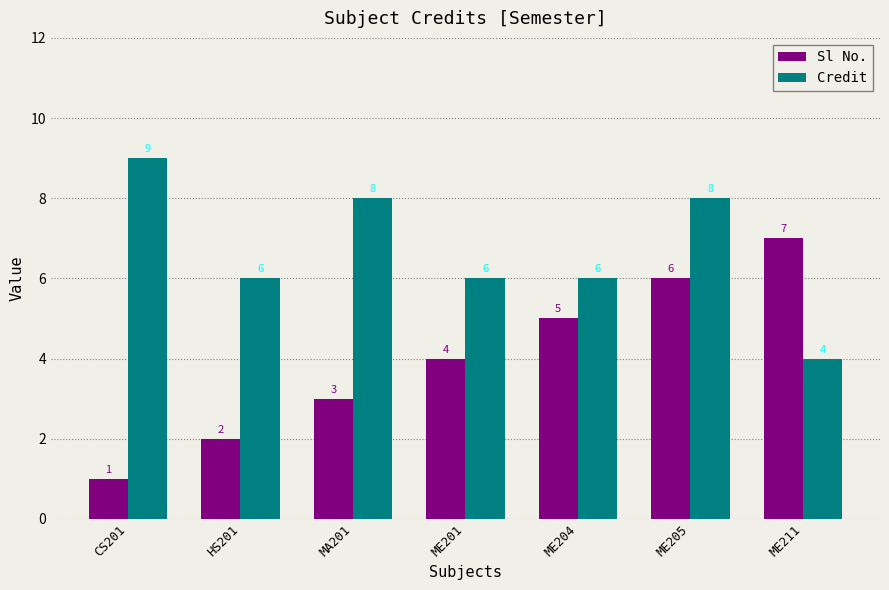

The value of Credit at ME211 is 2. True or false?

False